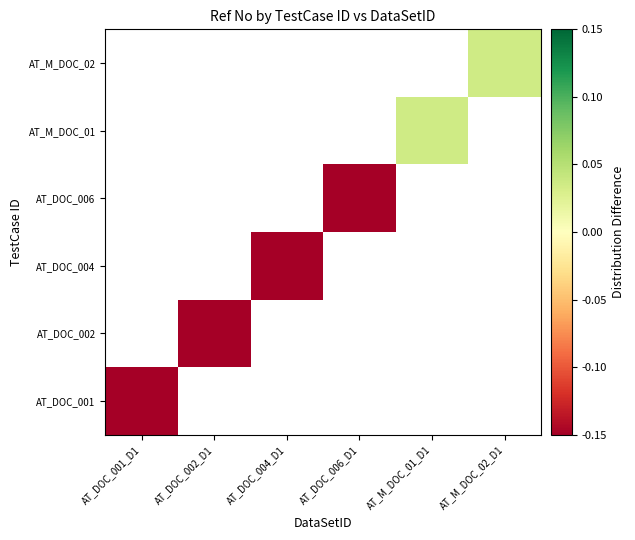

How many data points does each series have?

6